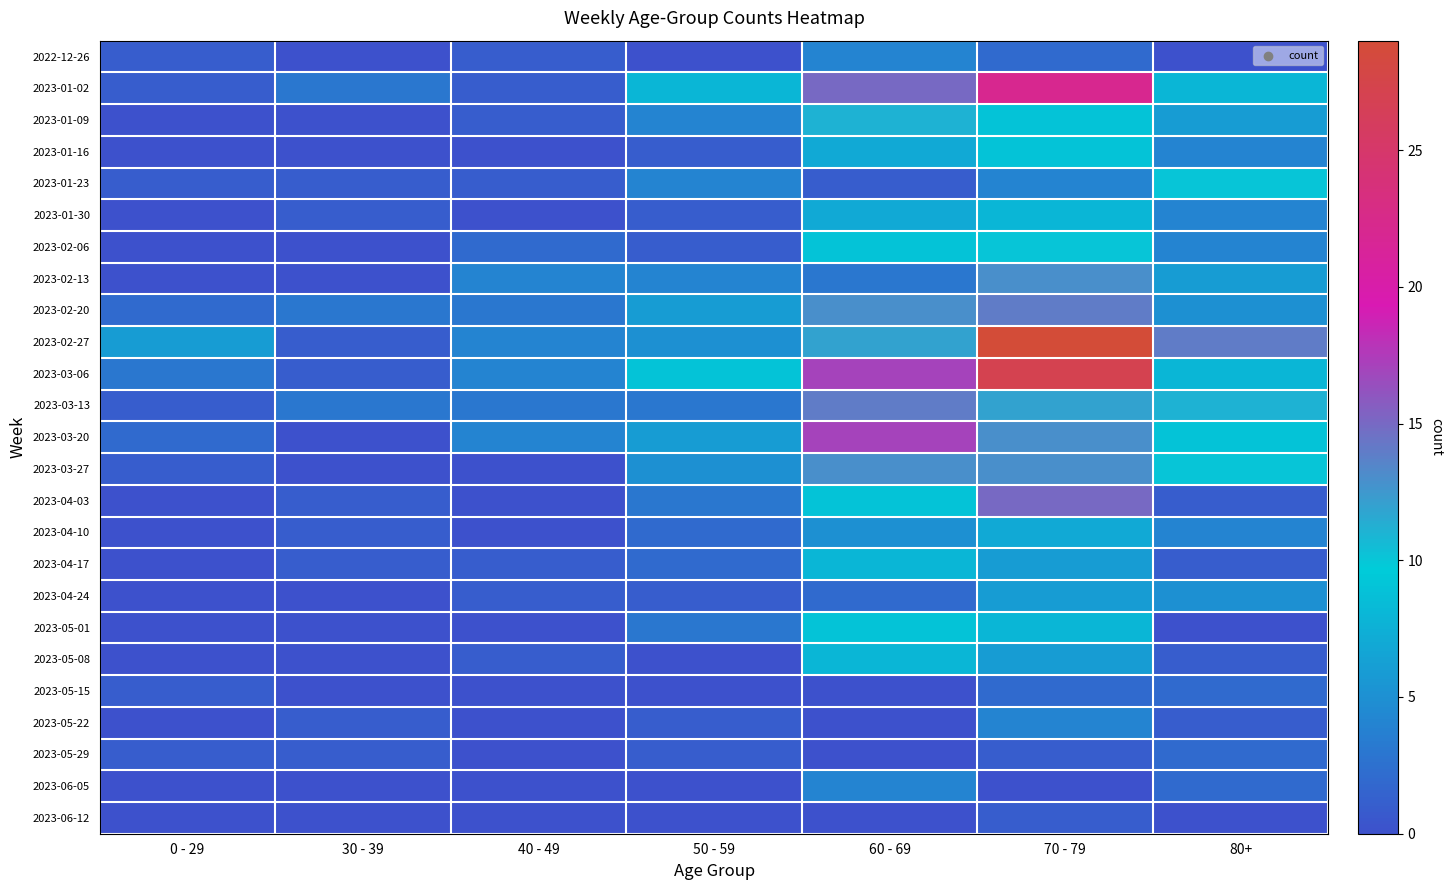

Count the number of categories in the chart.

7